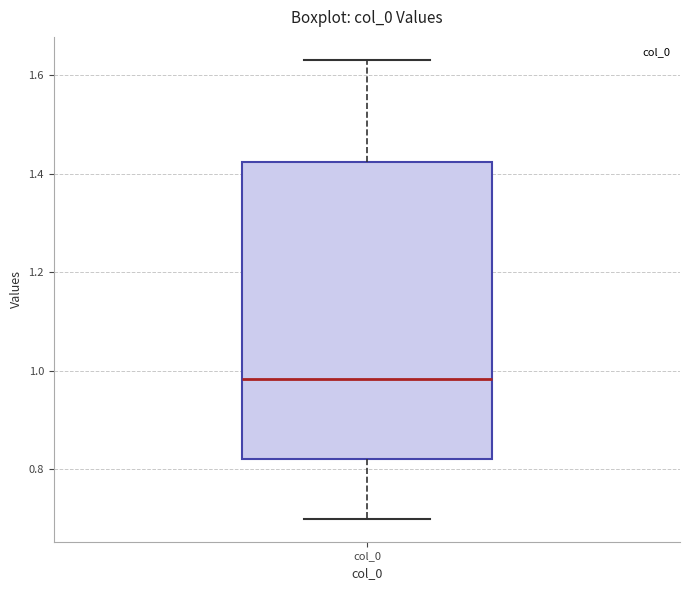

Read this box plot against the y-axis: the position of the median line, the range covered by the box, and the ends of both whiskers. The values are not printed on the chart, so give them approximately, as read against the axis.

median 0.98, box 0.82 to 1.42, whiskers 0.70 to 1.64